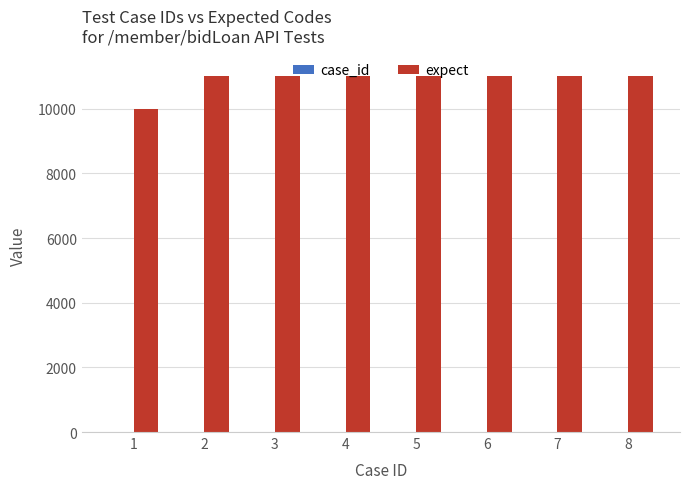

Which series changed the most between 1 and 3?

expect